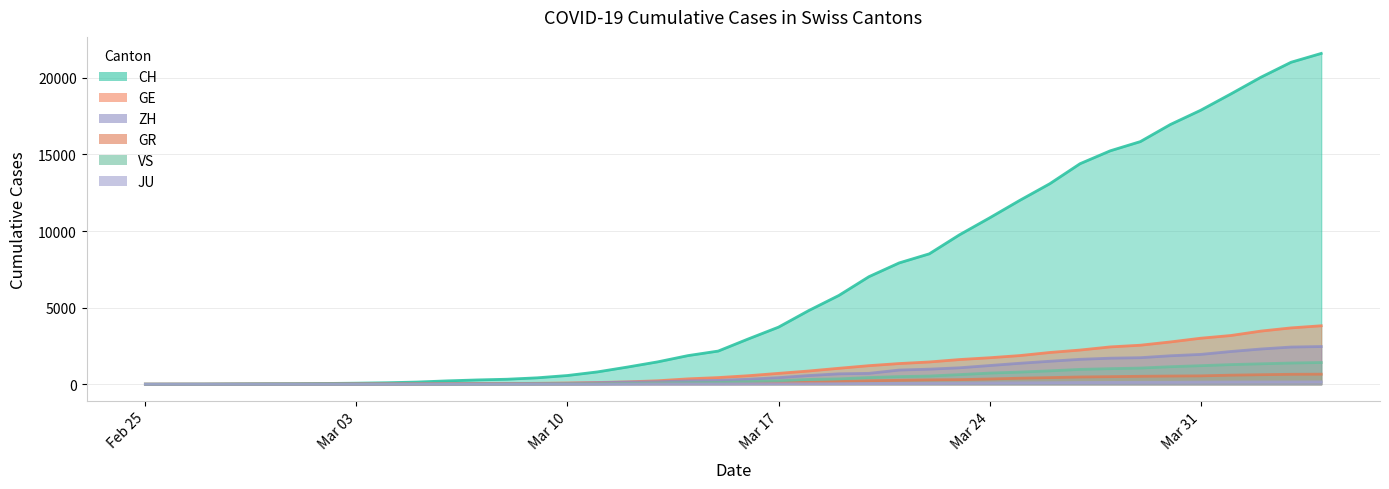

What is the approximate value of VS at 2020-04-03, to the nearest 50?

1400